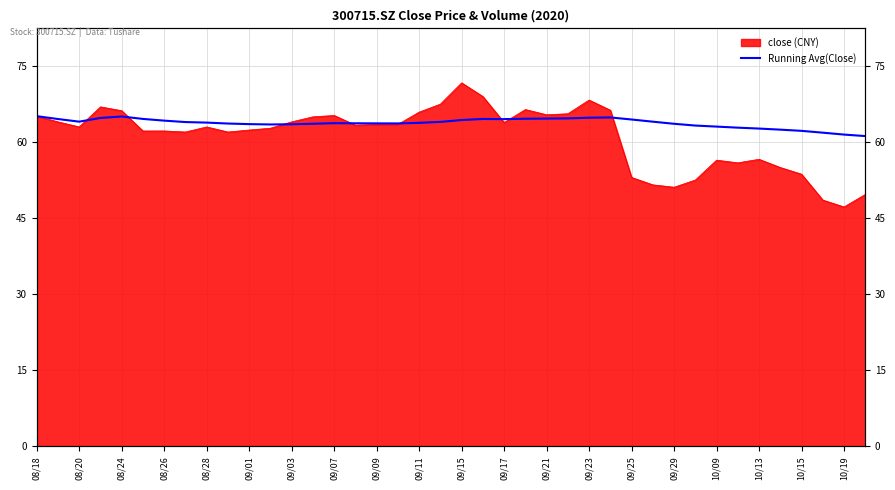

Which has a higher value, 33 or 21?

21